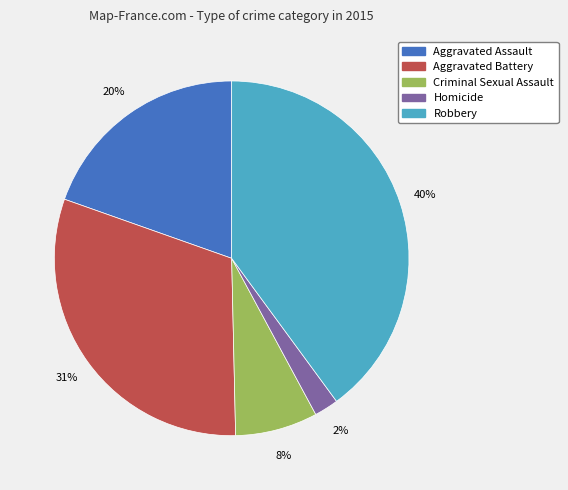

To the nearest percent, what is the average slice percentage?

20%